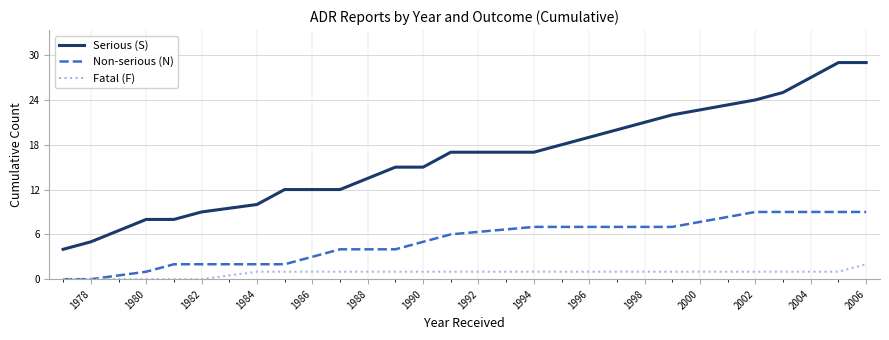

True or false: Non-serious (N) and Serious (S) intersect in this chart.

False